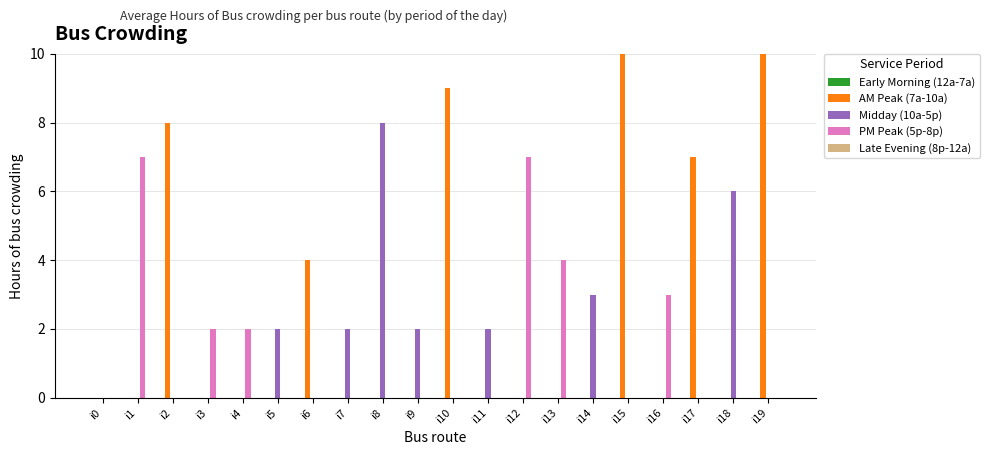

Is it true that Midday (10a-5p) equals 4 at i0?

False